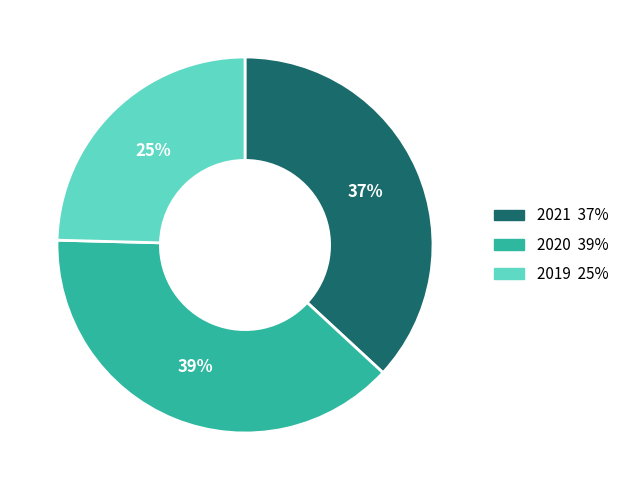

Is 2020 the majority of the pie?

No